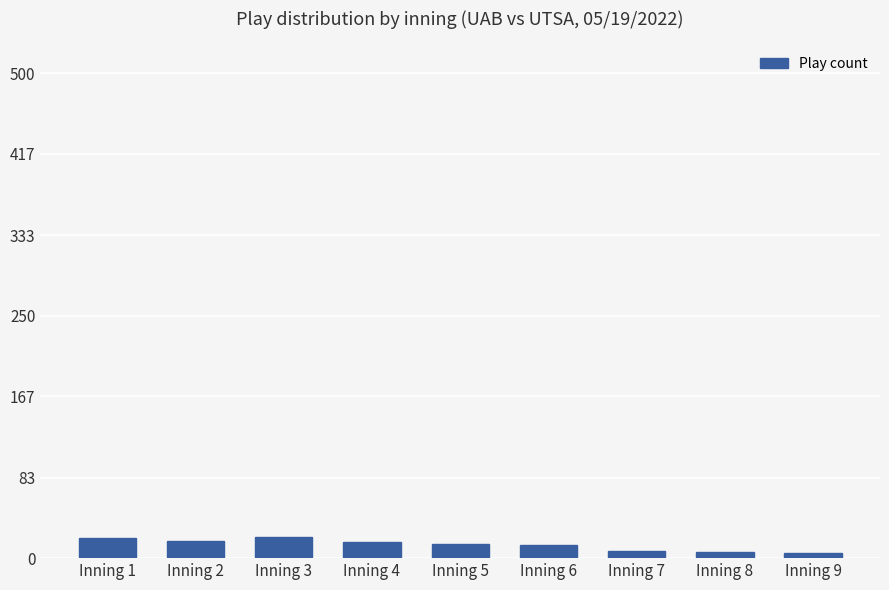

What is the sum of the values at Inning 7 and Inning 1?

28